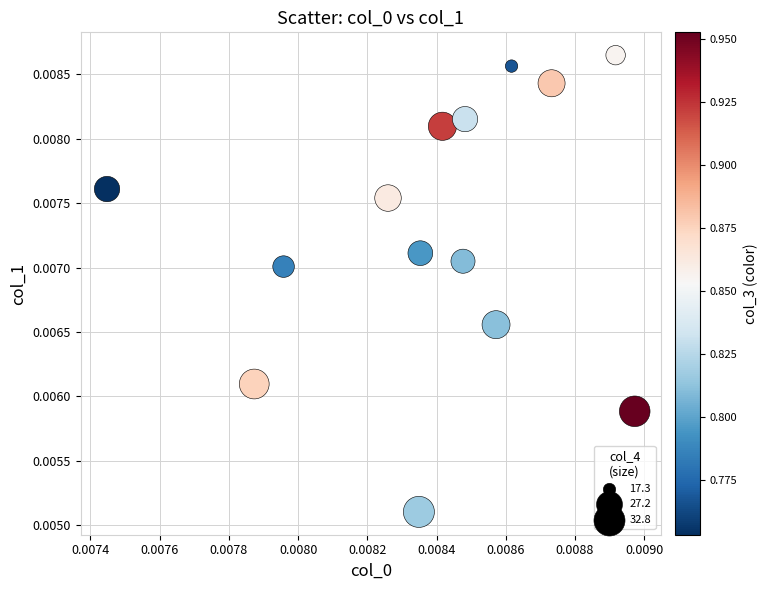

Count the number of points in this scatter plot.

14